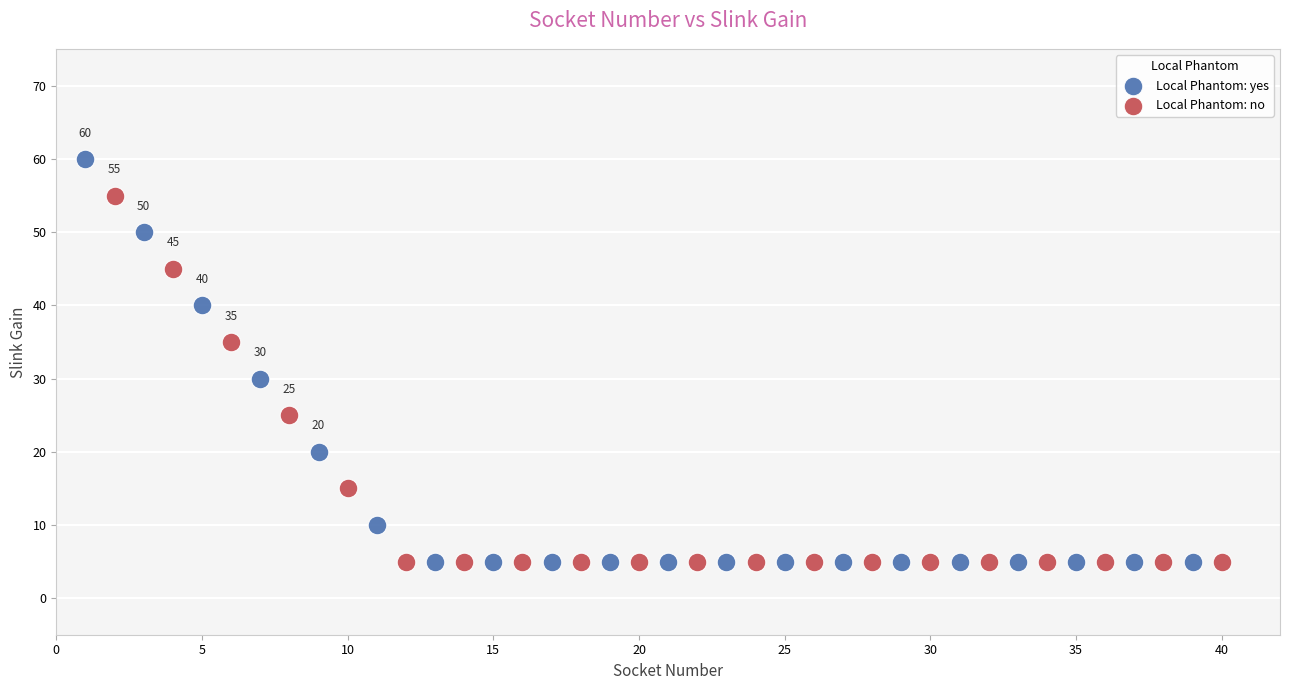

Which series has the largest Y range (max minus min)?

Local Phantom: yes